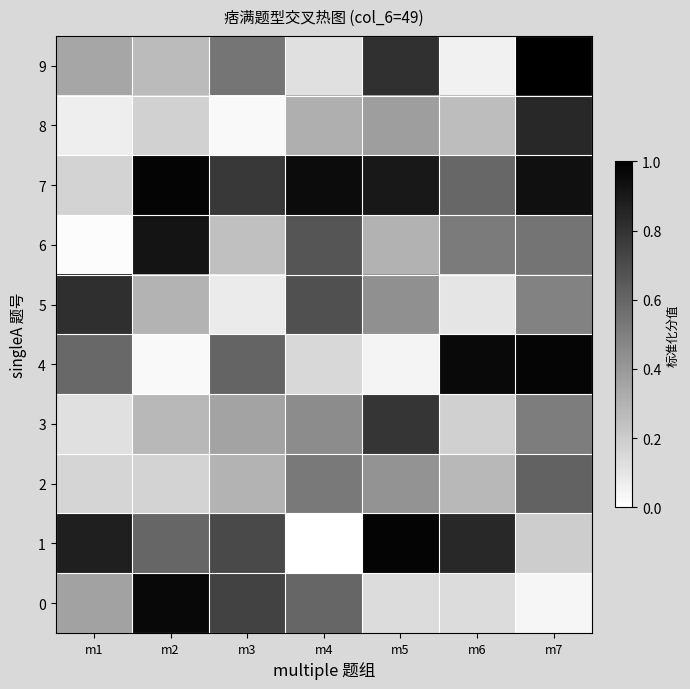

Which series has the largest total across all categories?

7